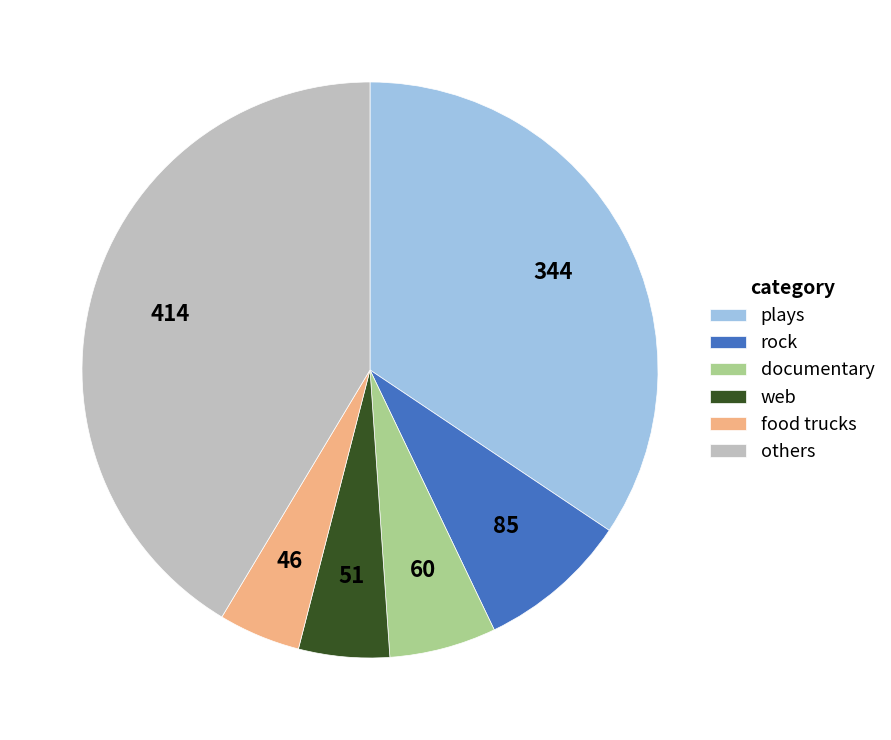

How many slices are in this pie chart?

6